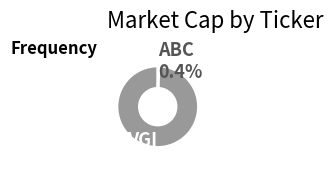

Which slice is the largest?

VGI